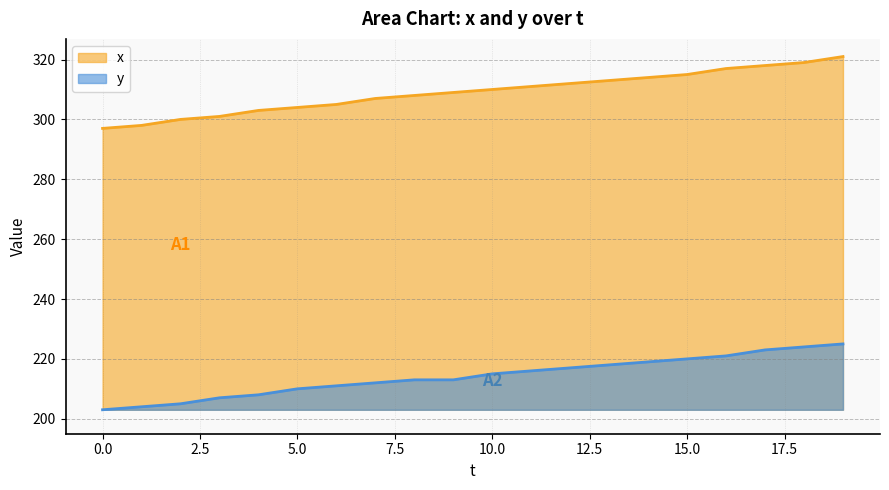

At which category does the chart reach its peak across all series?

19